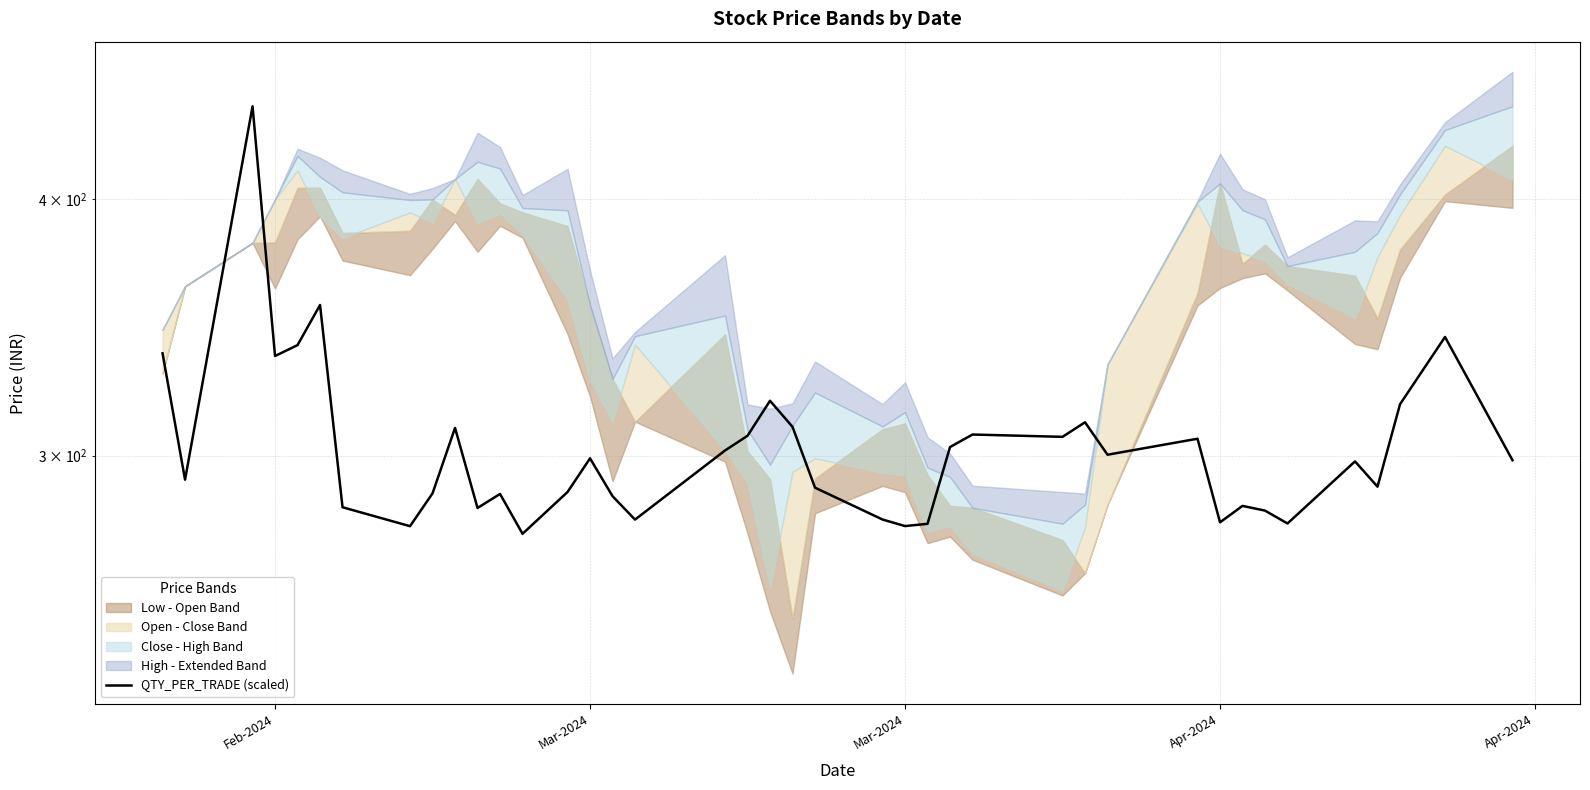

Count the number of values greater than 298.

21